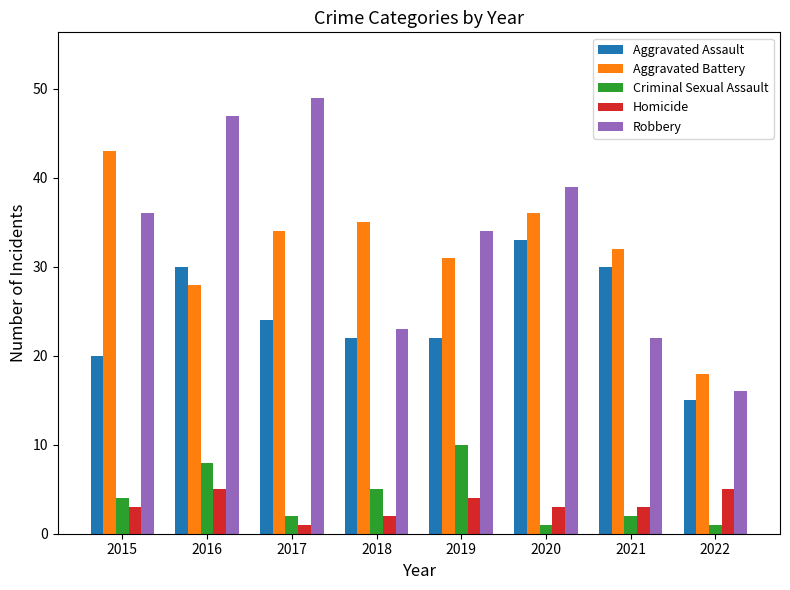

What is the difference between the highest and lowest values at 2021?

30